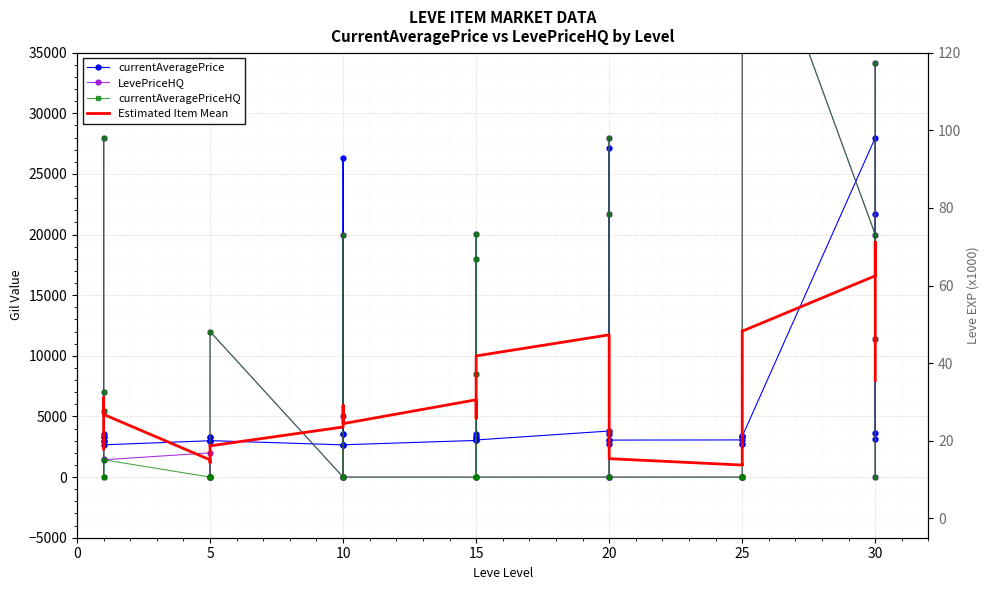

What are all the series names shown in the legend?

currentAveragePrice, LevePriceHQ, currentAveragePriceHQ, Estimated Item Mean